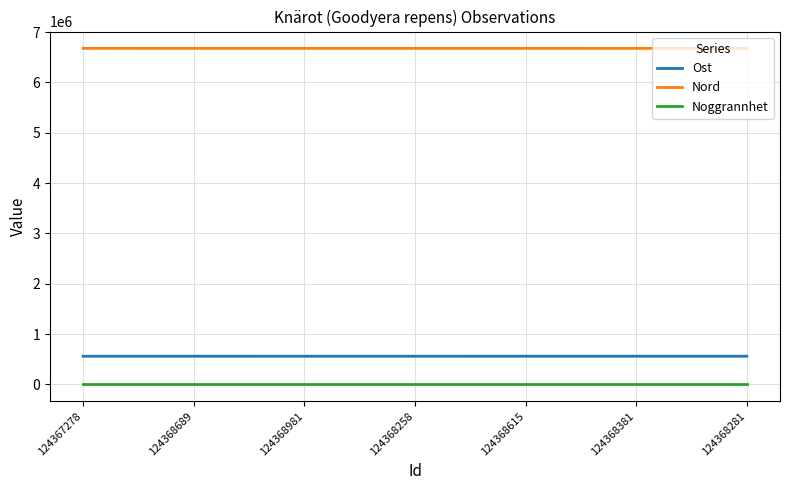

True or false: Nord and Noggrannhet intersect in this chart.

False